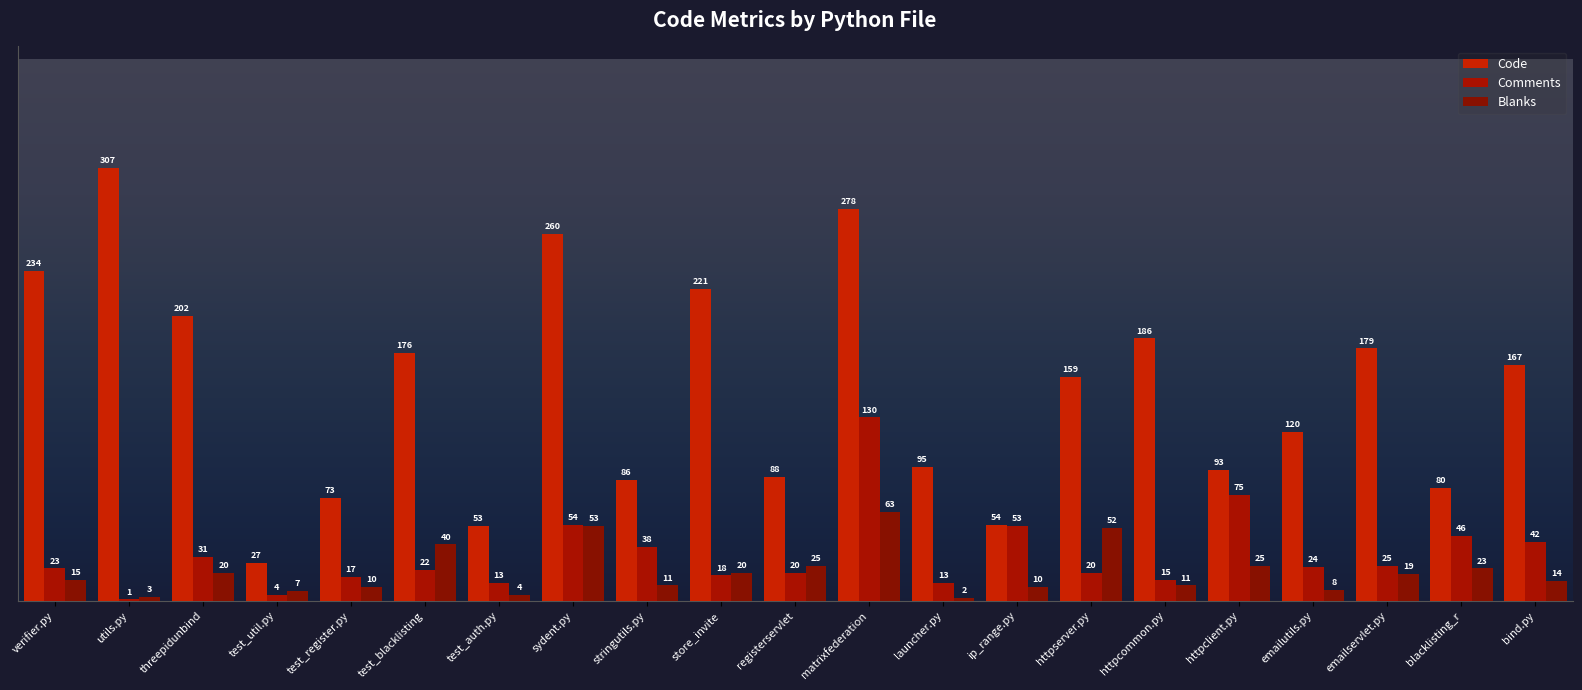

True or false: Comments has a value of 20 at httpcommon.py.

False